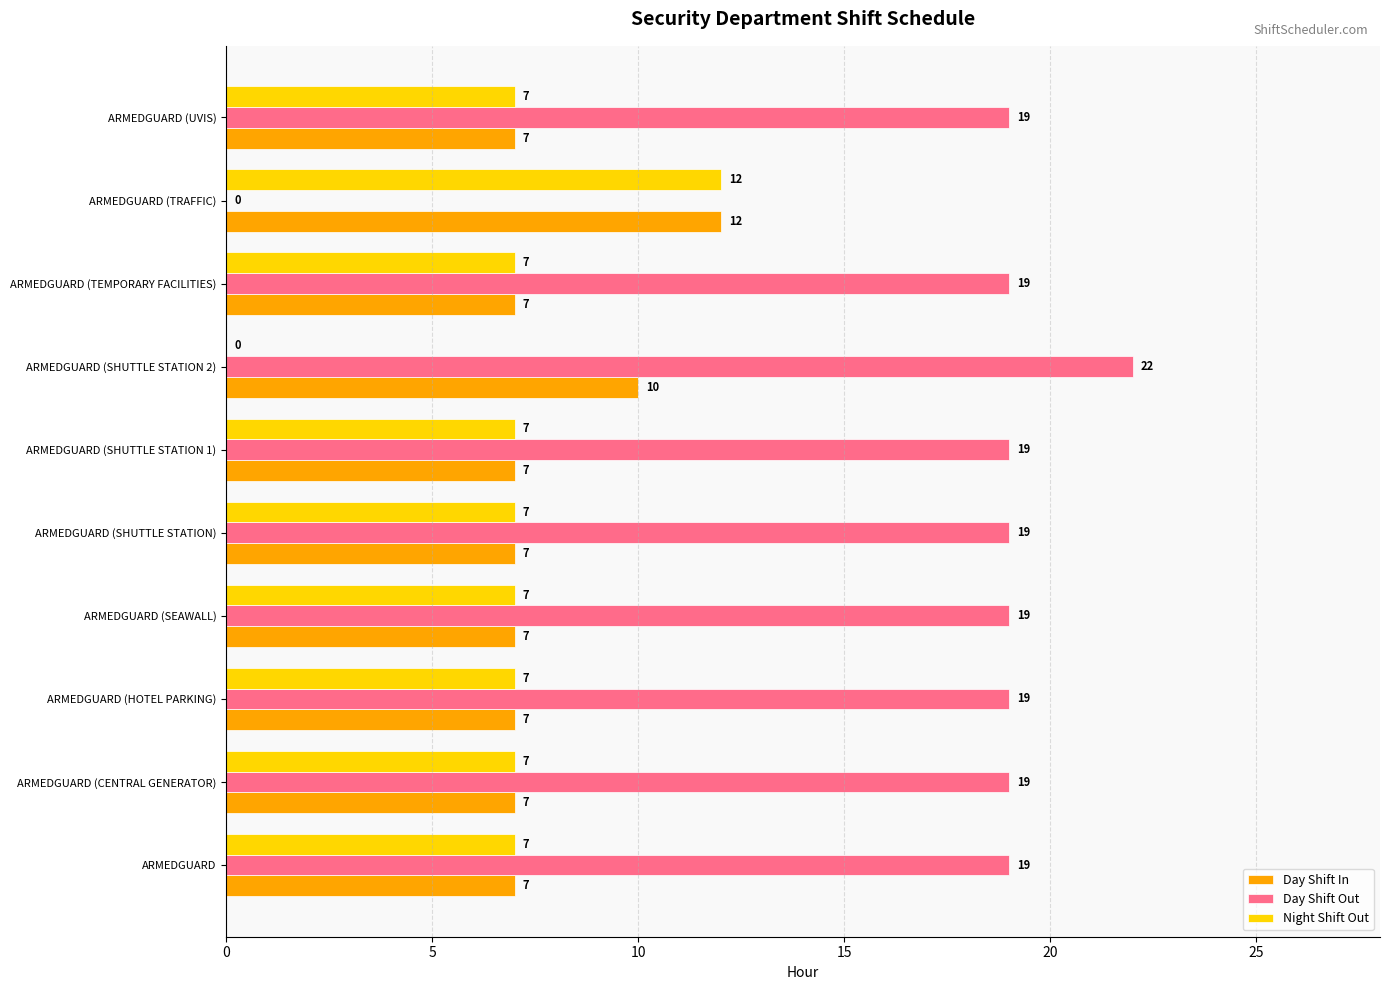

Count the Day Shift In values in the range 7 to 8.

8